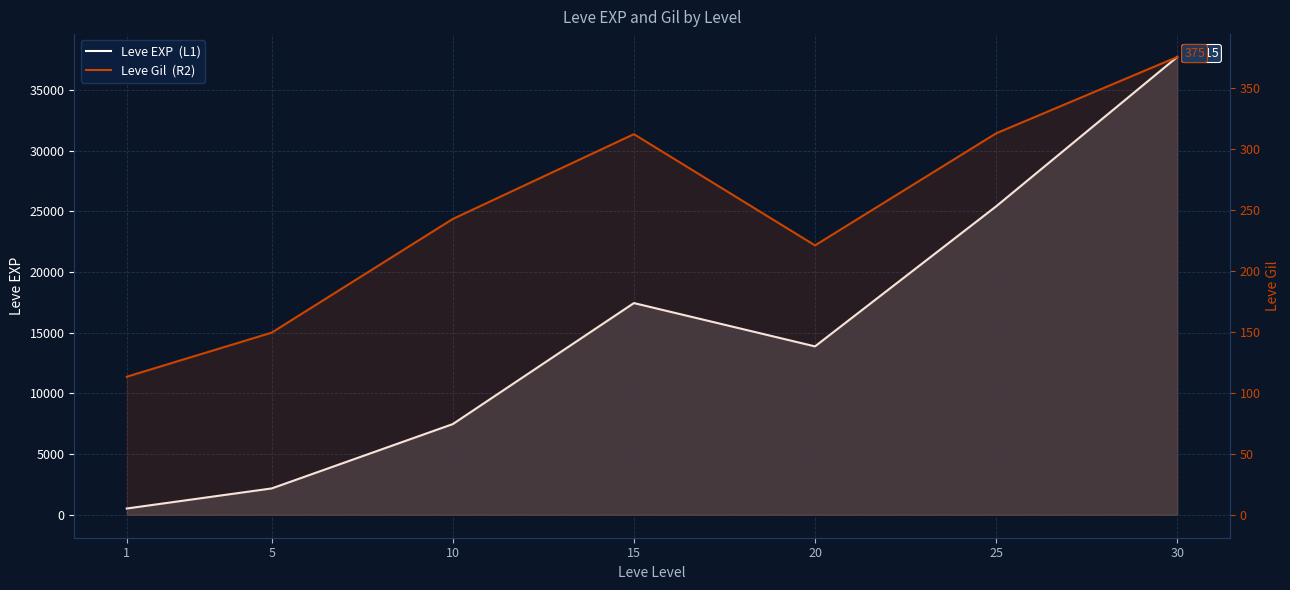

Reading left to right, extract all data points from this chart.

Leve EXP  (L1): 522.2	2175.0	7475.0	17445.0	13876.7	25410.0	37715.0
Leve Gil  (R2): 113.2	149.3	242.5	312.0	220.8	312.7	375.2